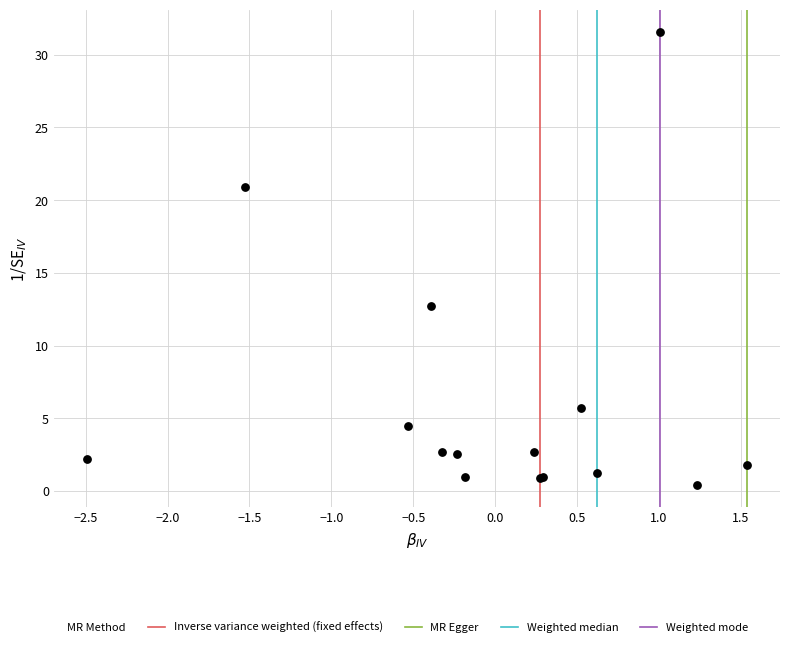

What Y value in the scatter plot is closest to 15?

12.7